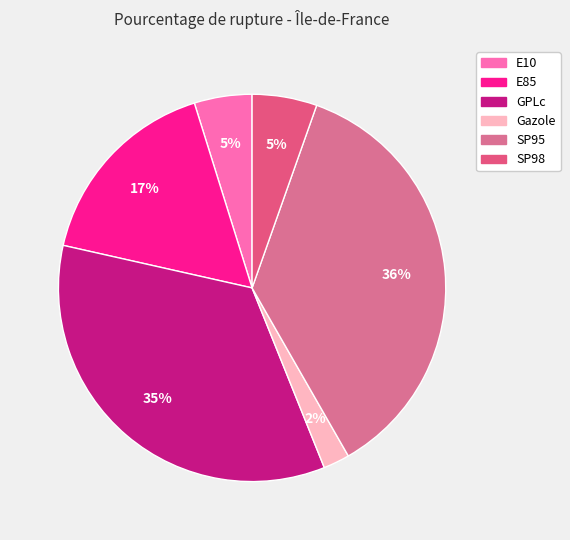

How many segments does this pie chart have?

6